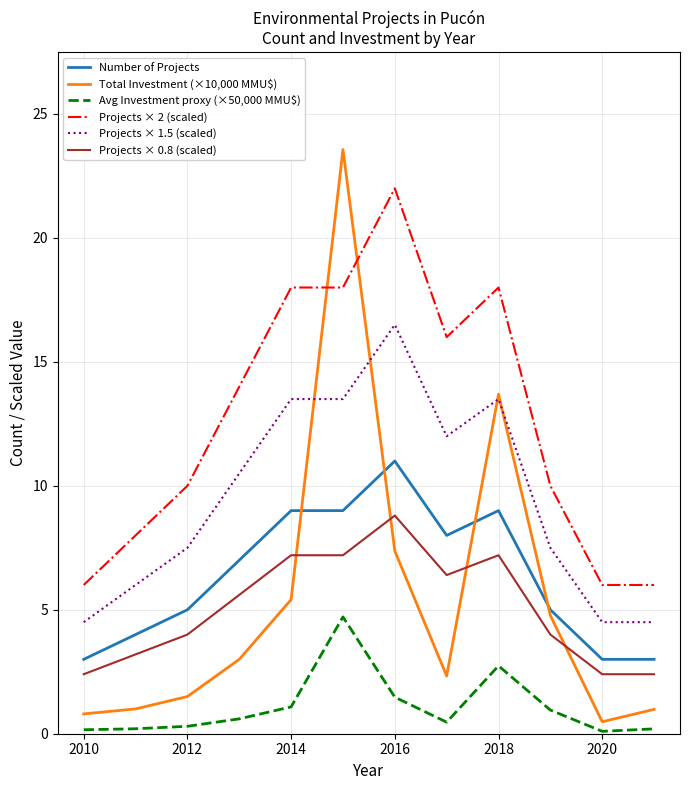

Which series has the largest total across all categories?

Projects × 2 (scaled)